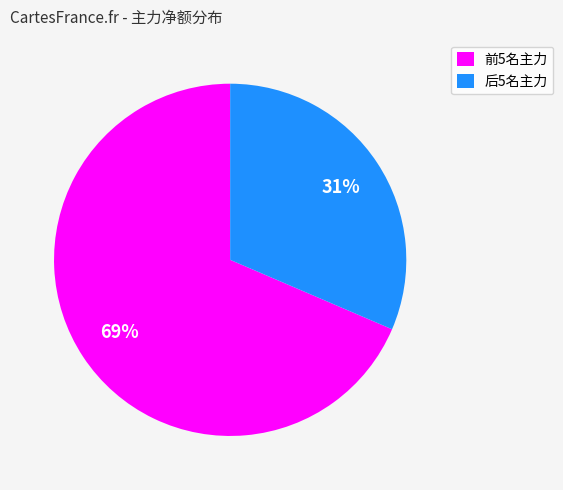

To the nearest percent, what is the average slice percentage?

50%